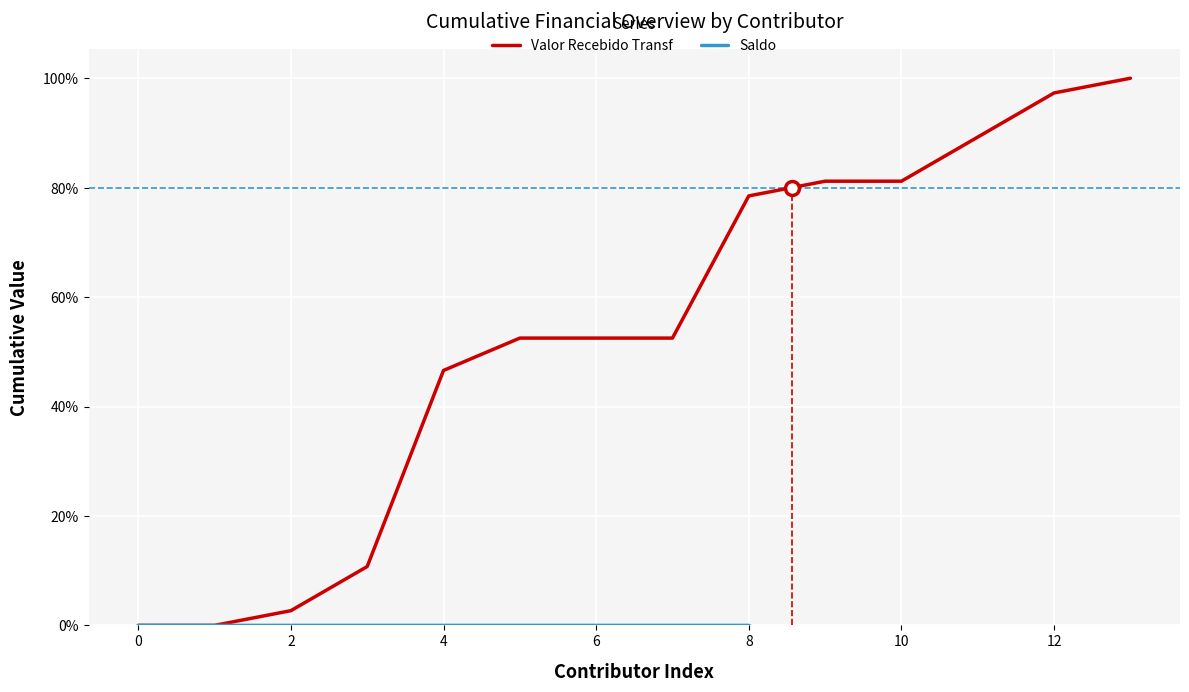

What is the highest value of the Valor Recebido Transf series?

100.0